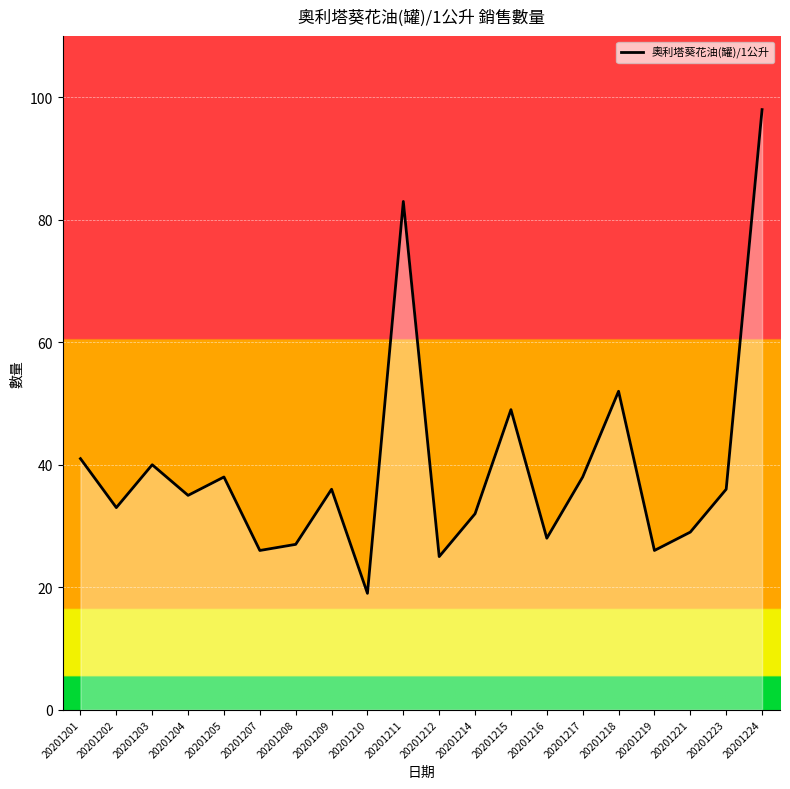

Does the chart have visible grid lines?

Yes